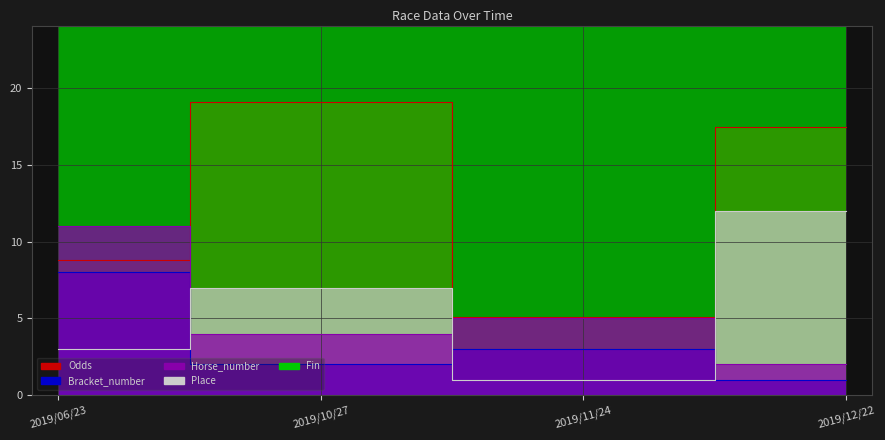

At which category is the sum across all series the highest?

2019/12/22